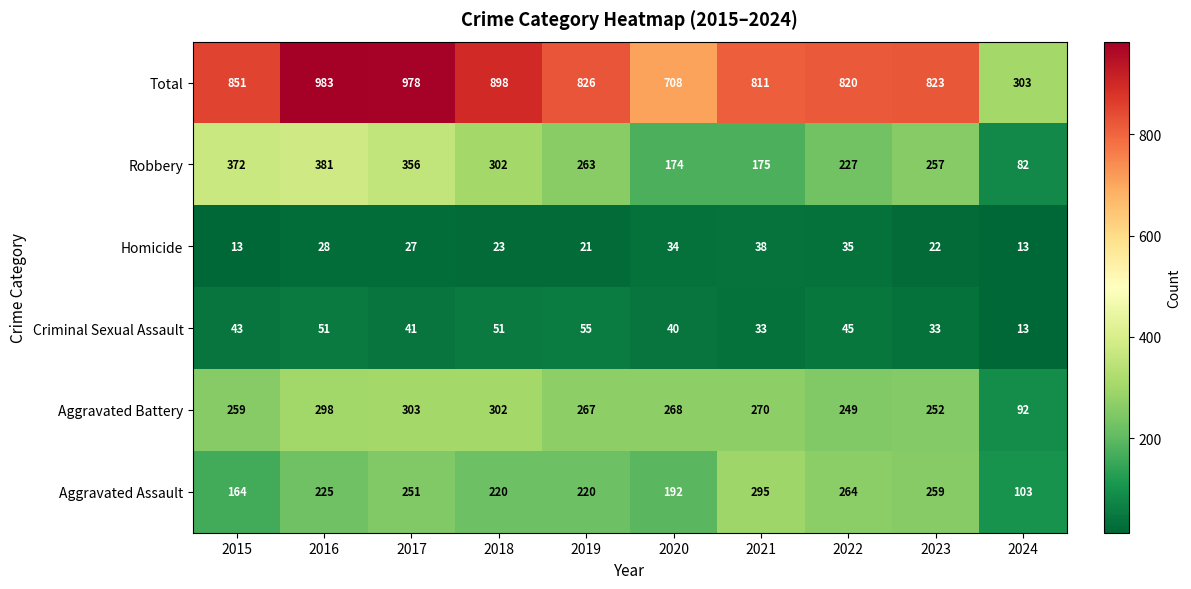

At which label does Robbery reach its peak?

2016